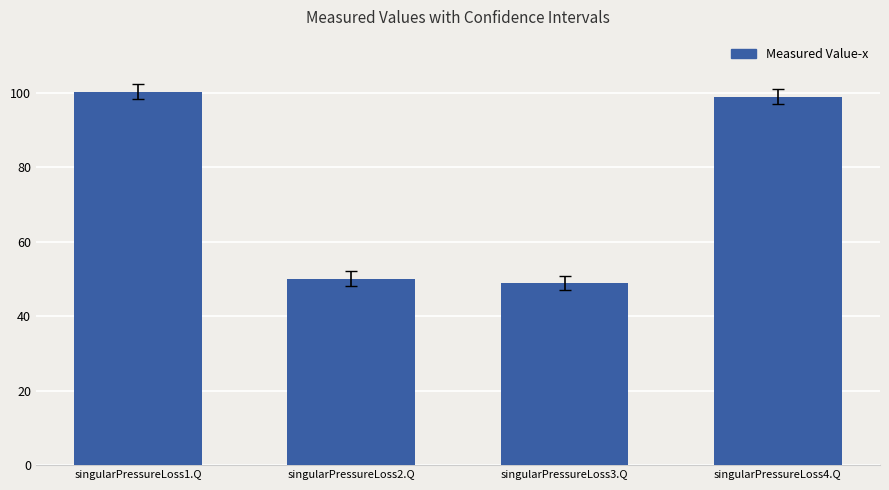

What is the difference between the maximum and second lowest values?

50.3